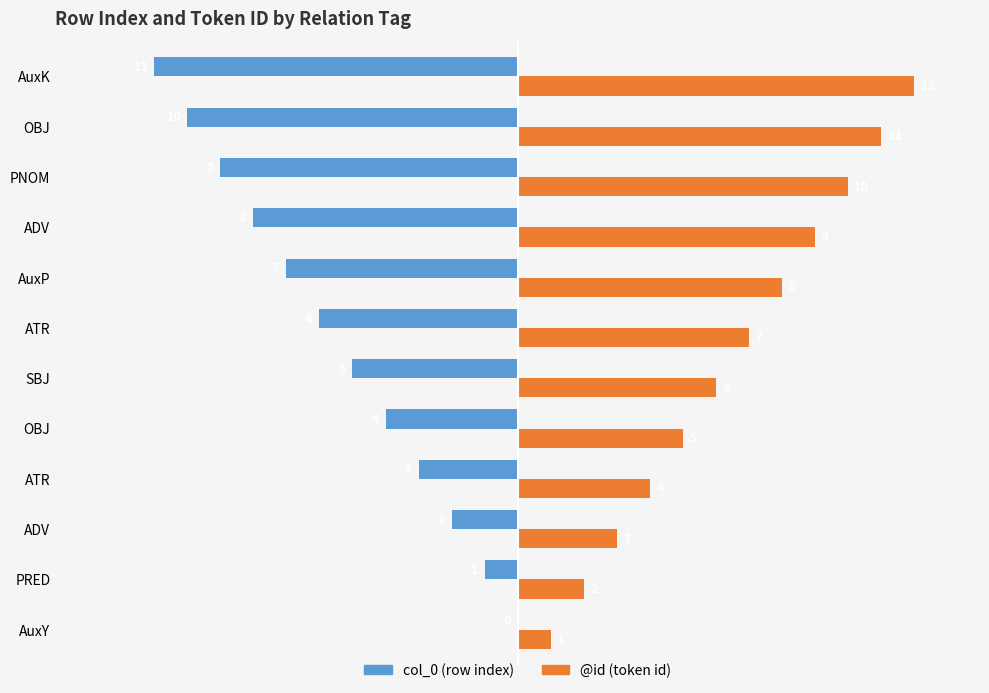

What are all the series names shown in the legend?

col_0 (row index), @id (token id)